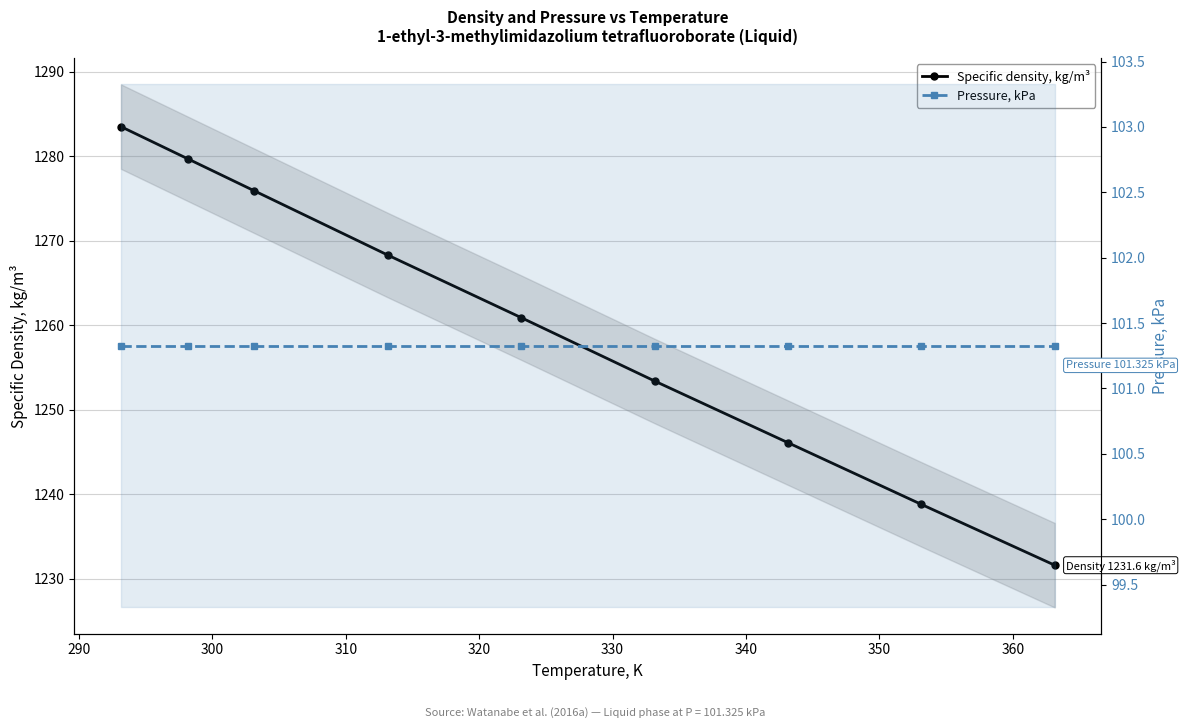

Is the value of Pressure, kPa at 350 greater than the value of Specific density, kg/m³ at 280?

No